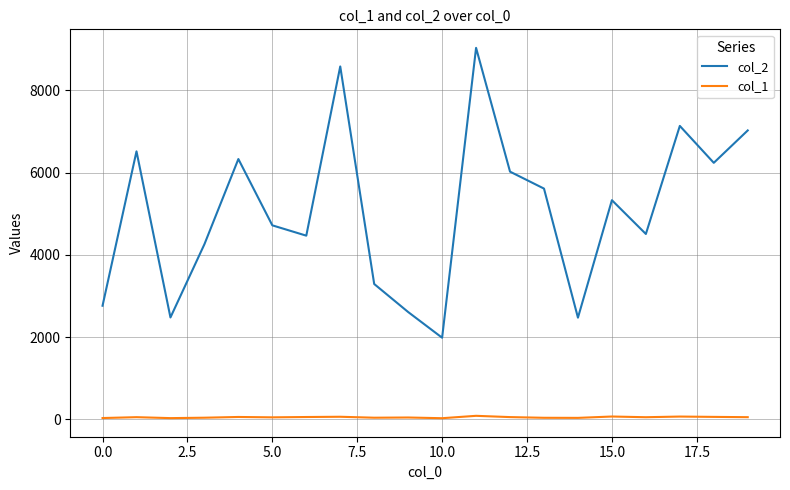

True or false: col_1 and col_2 cross at least once.

False